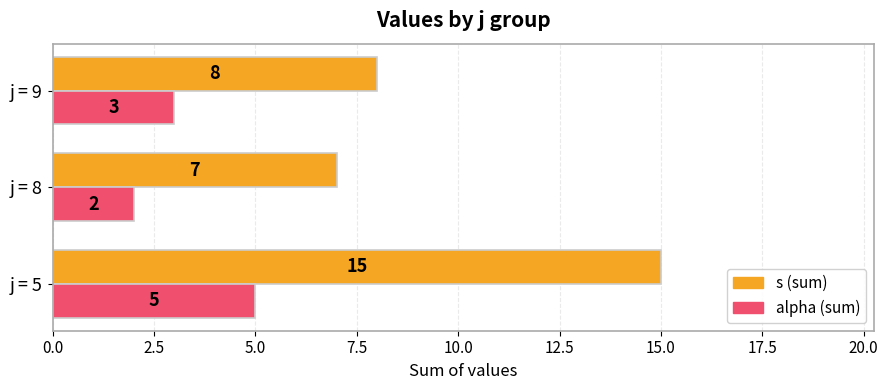

What is the greatest value displayed?

15